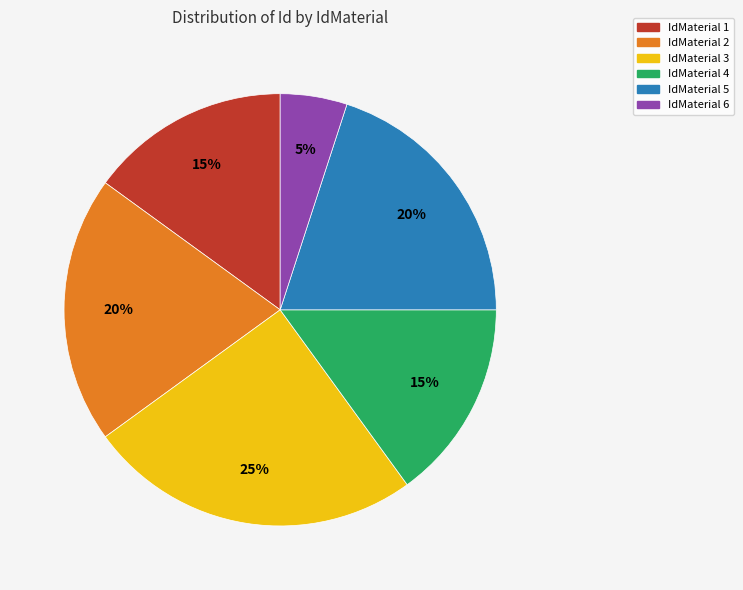

Does any single category account for the majority?

No